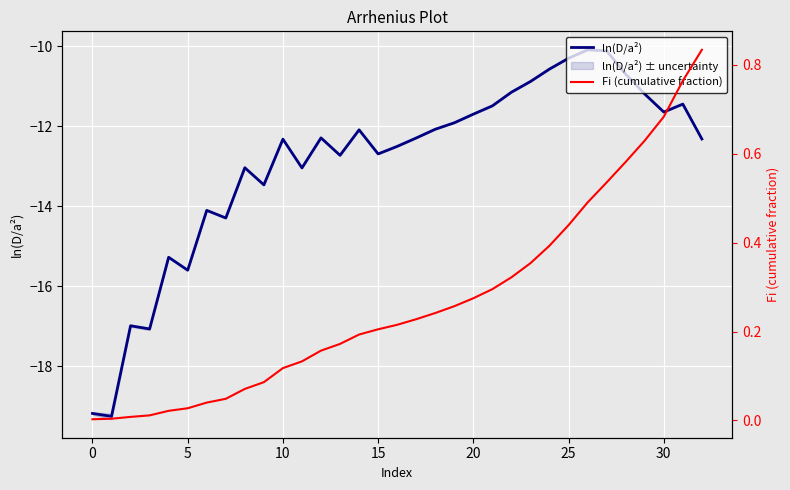

Does the chart display data point markers on the line(s)?

No